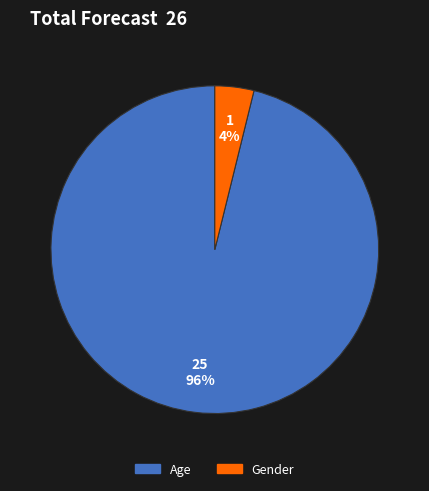

Which slice is the largest?

Age